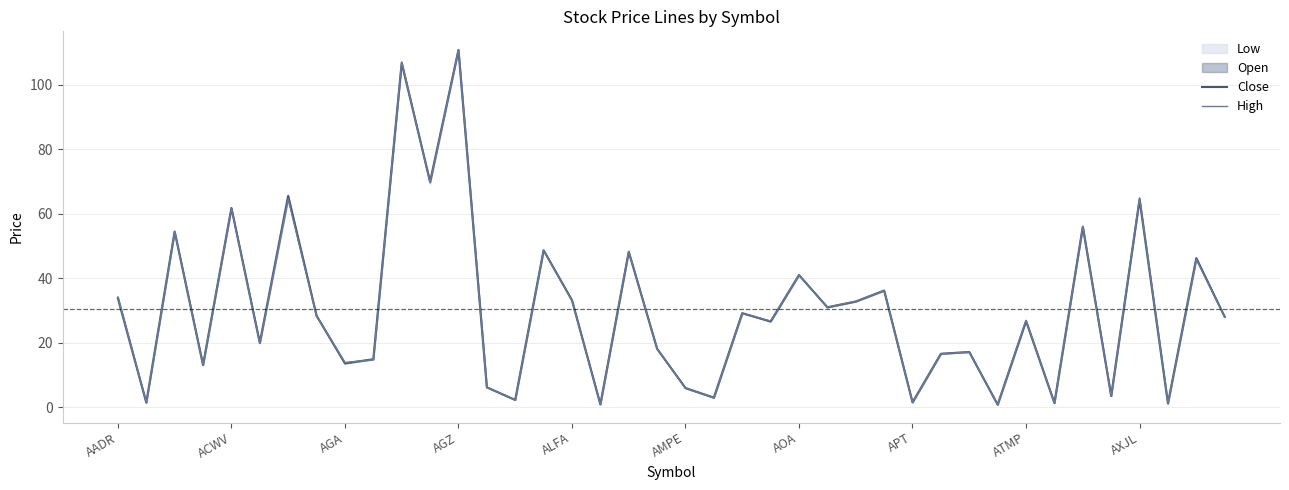

True or false: Close has a value of 113.9 at 11.

False